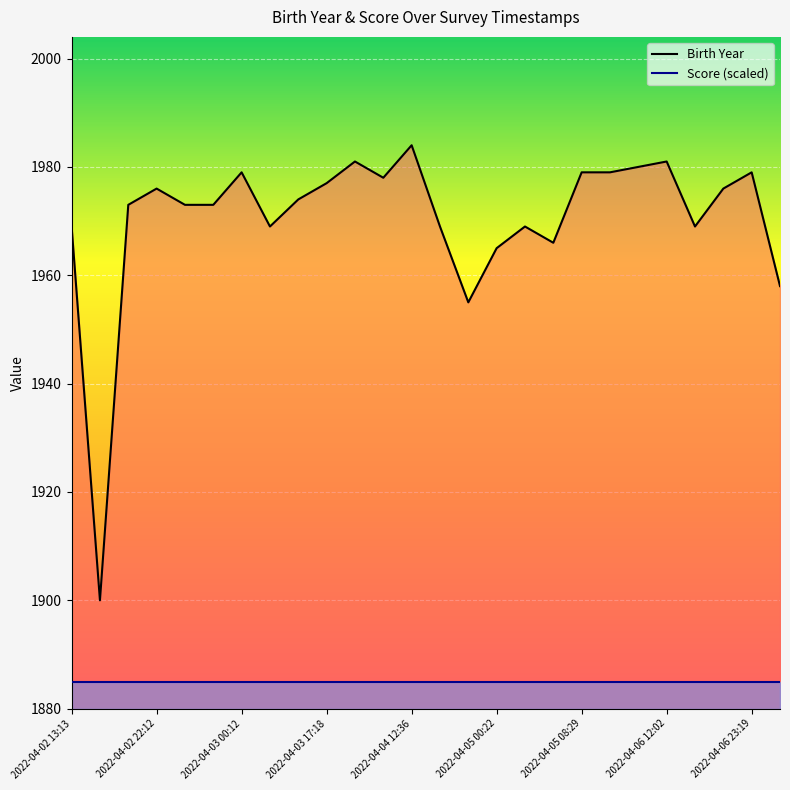

At which category is the sum across all series the highest?

2022-04-04 12:36